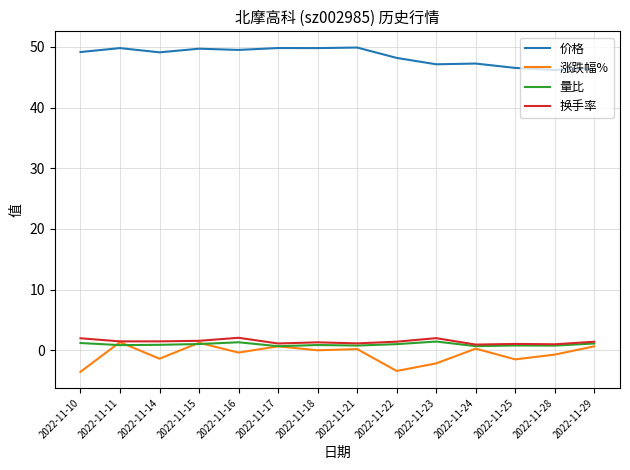

How many categories are shown in the chart?

14